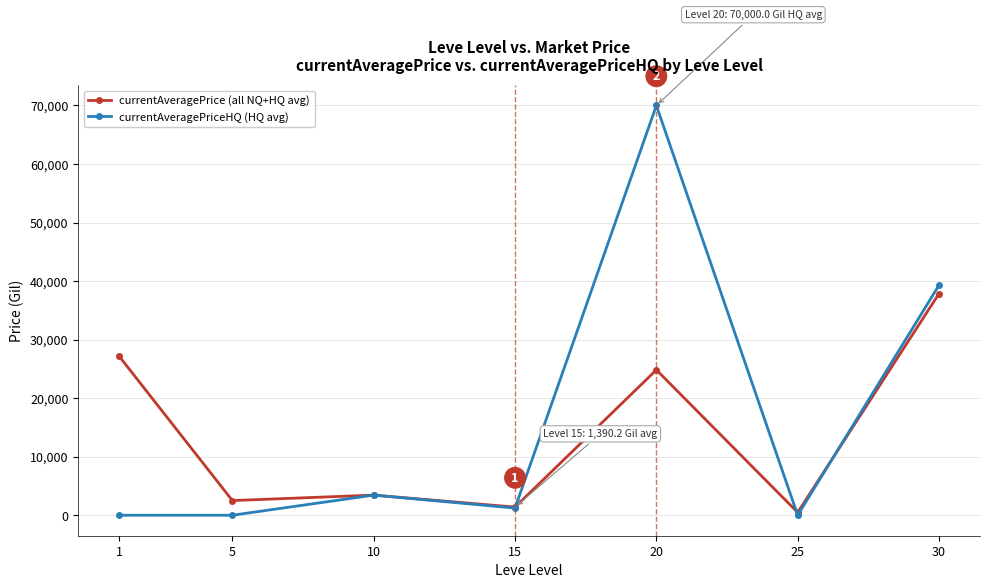

What is the spread (max minus min) of values at 5?

2507.0